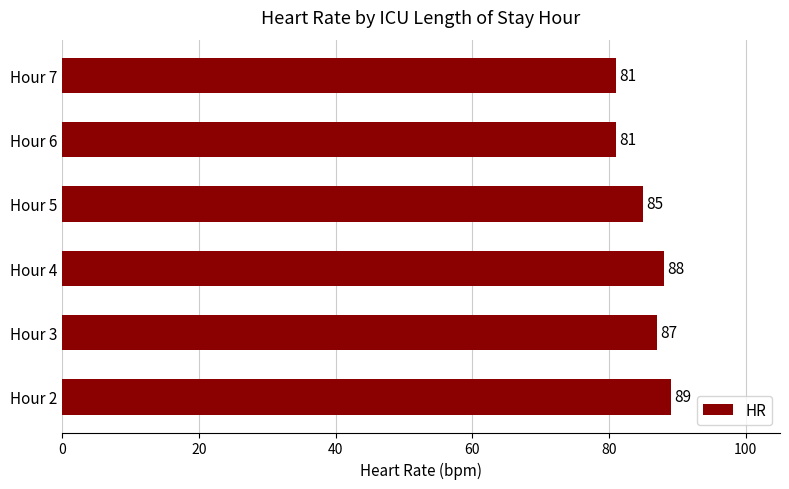

What is the smallest value displayed?

81